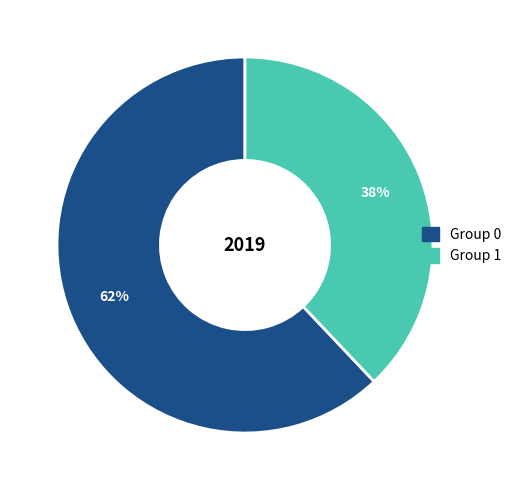

Is it true that Group 1 is 43% of the pie?

False